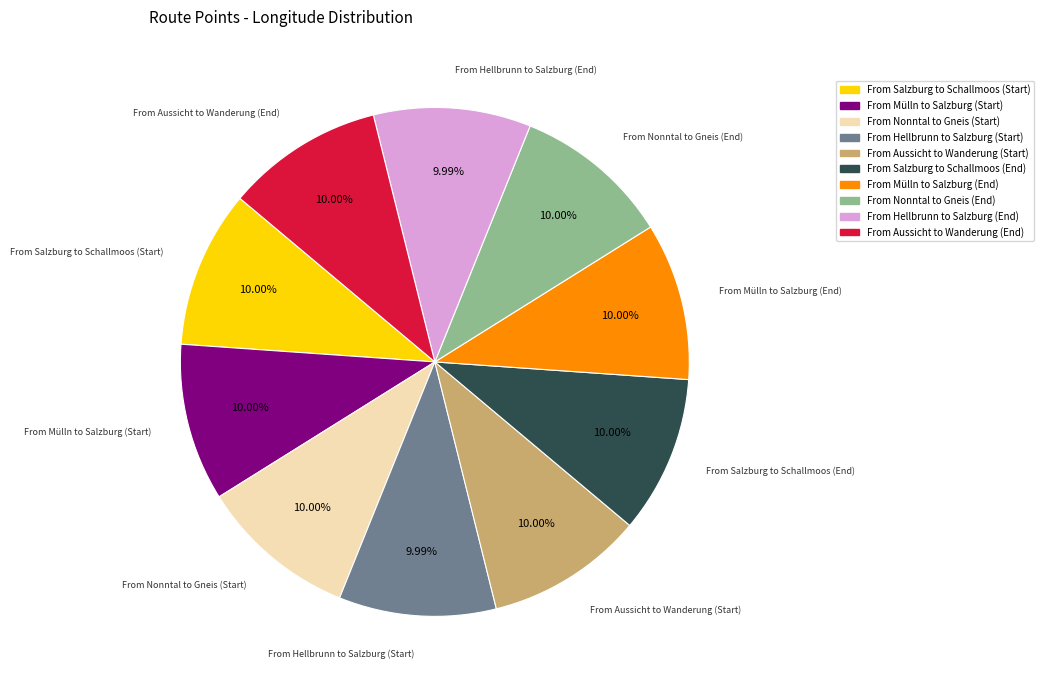

Is there any slice that represents more than half of the pie?

No